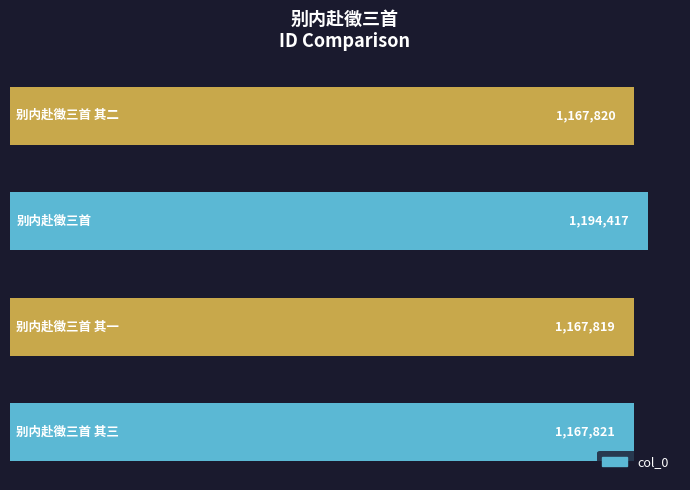

What is the smallest value displayed?

1167819